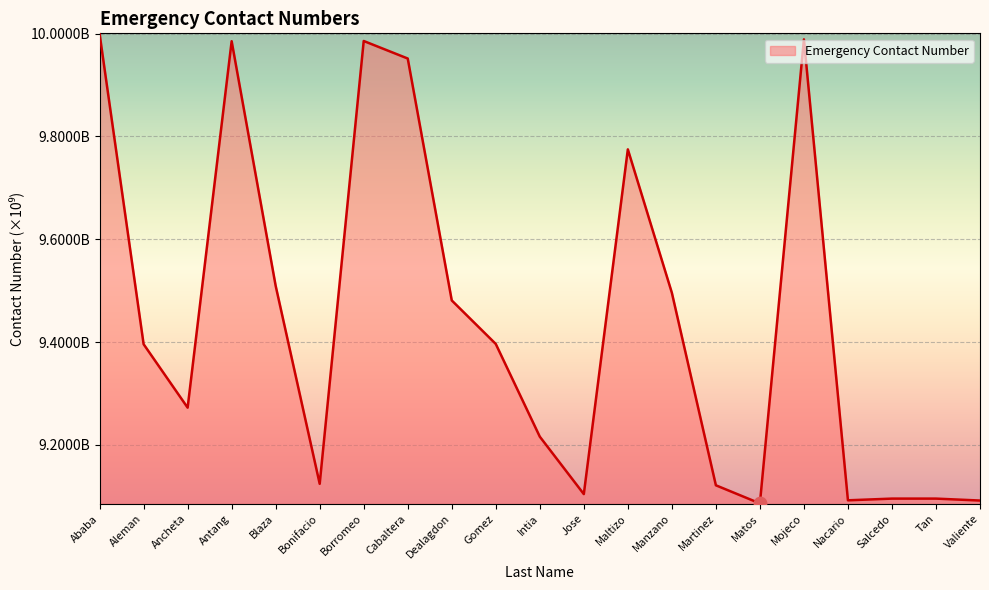

What is the change in value from Blaza to Jose?

-404924100